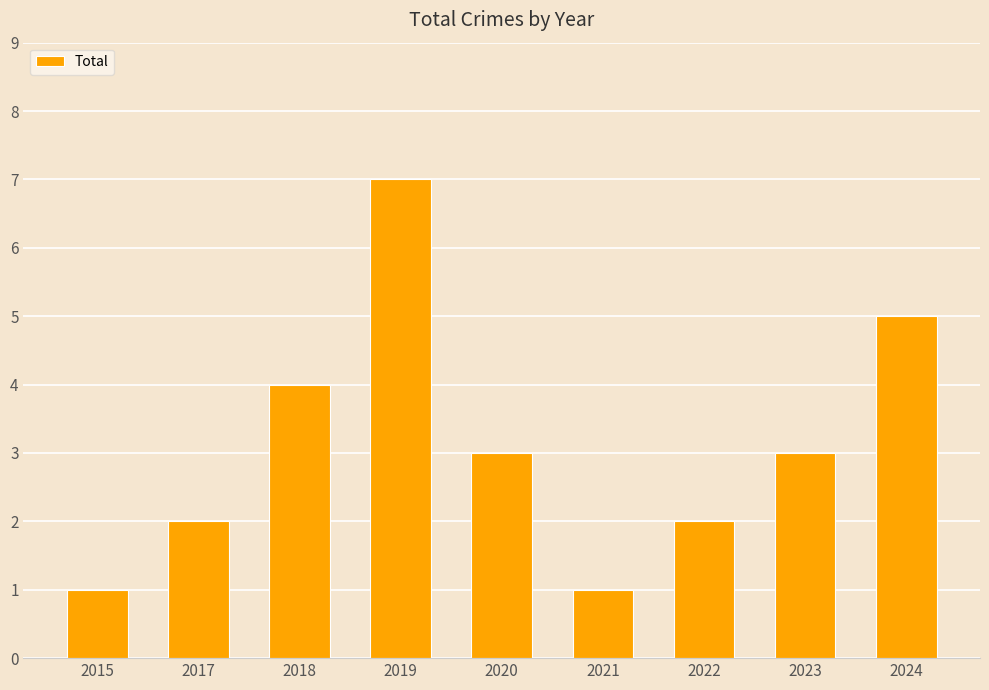

Does the chart contain stacked bars?

No